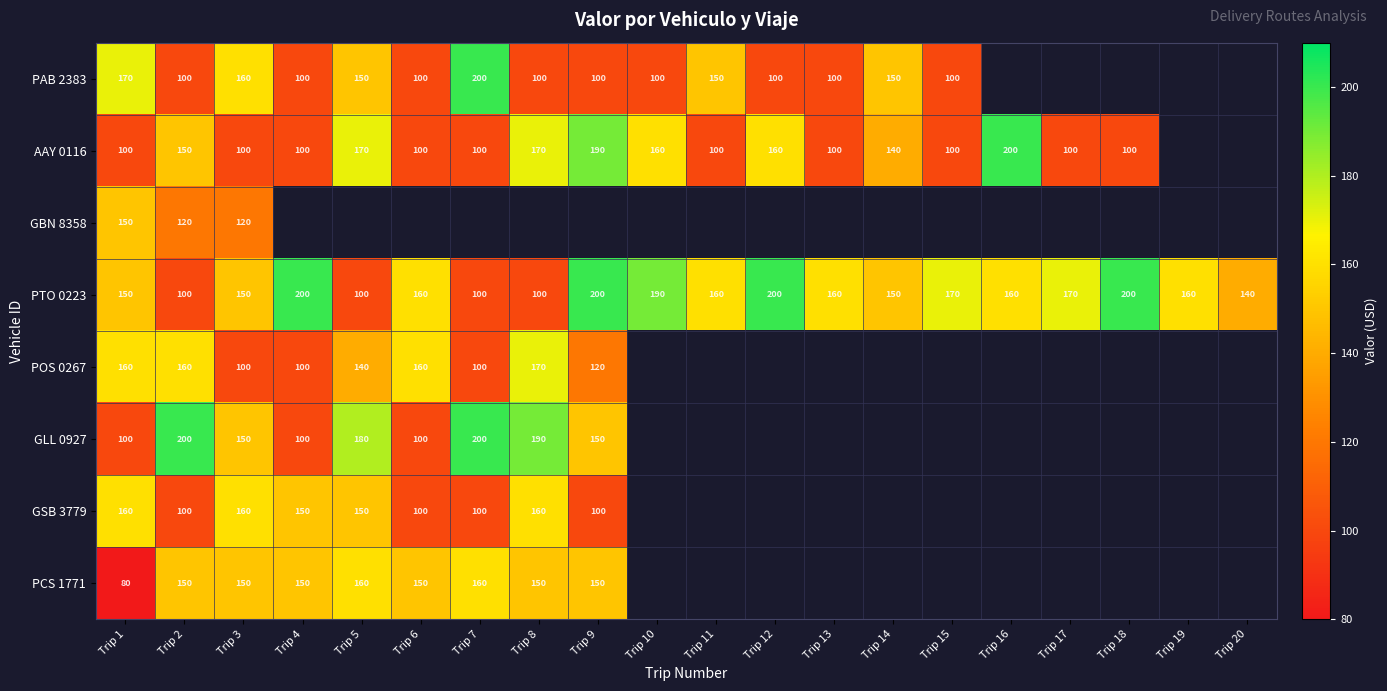

What is the minimum value for PTO 0223?

100